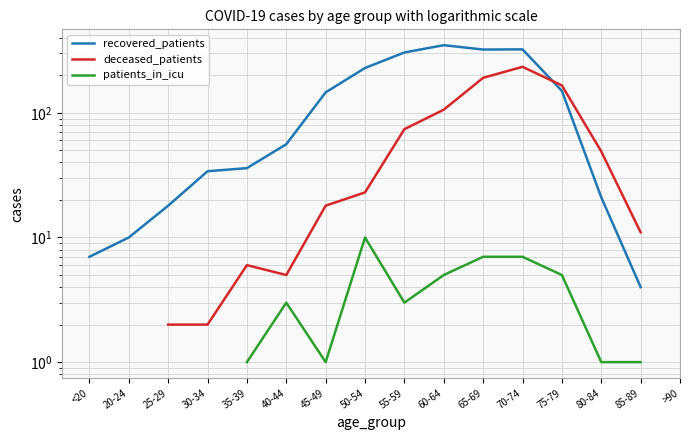

What is the label of the 12th point from the left?

70-74